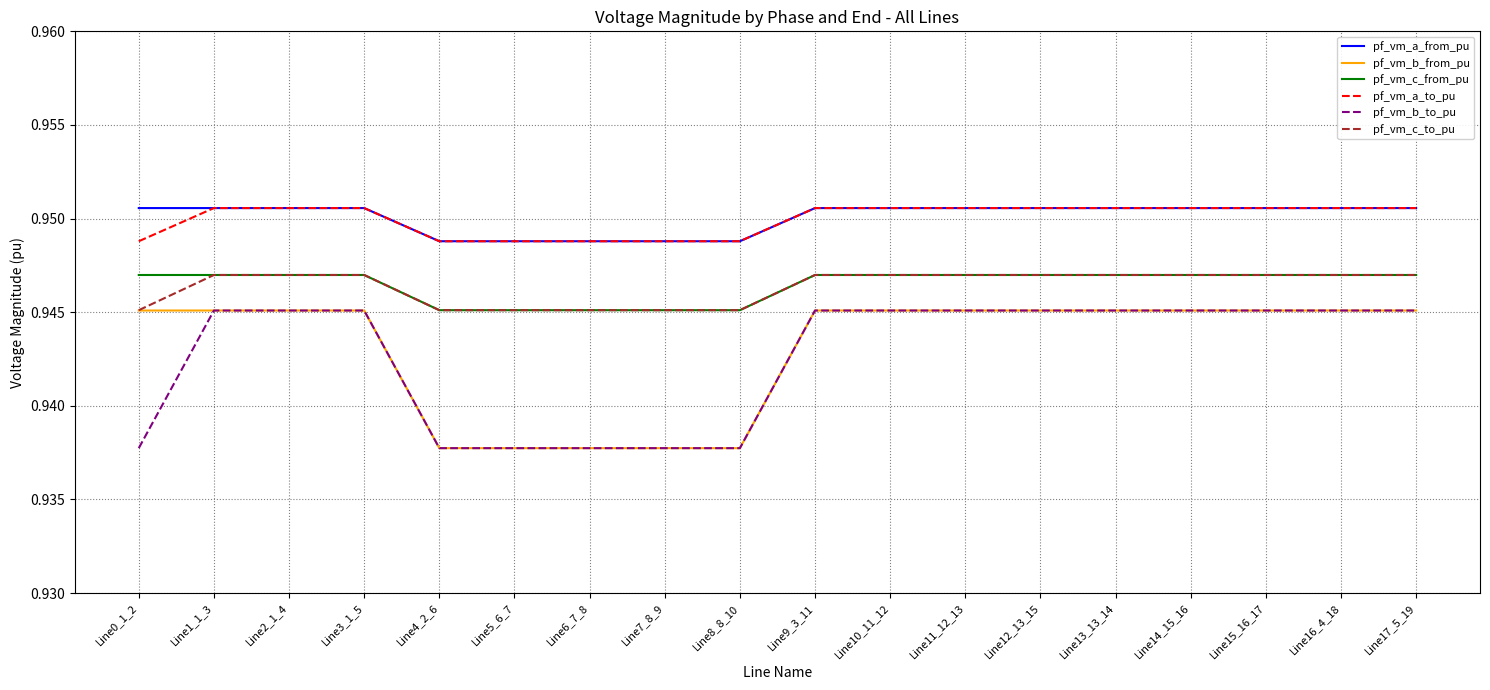

What is the total value across all series at Line7_8_9?

5.7